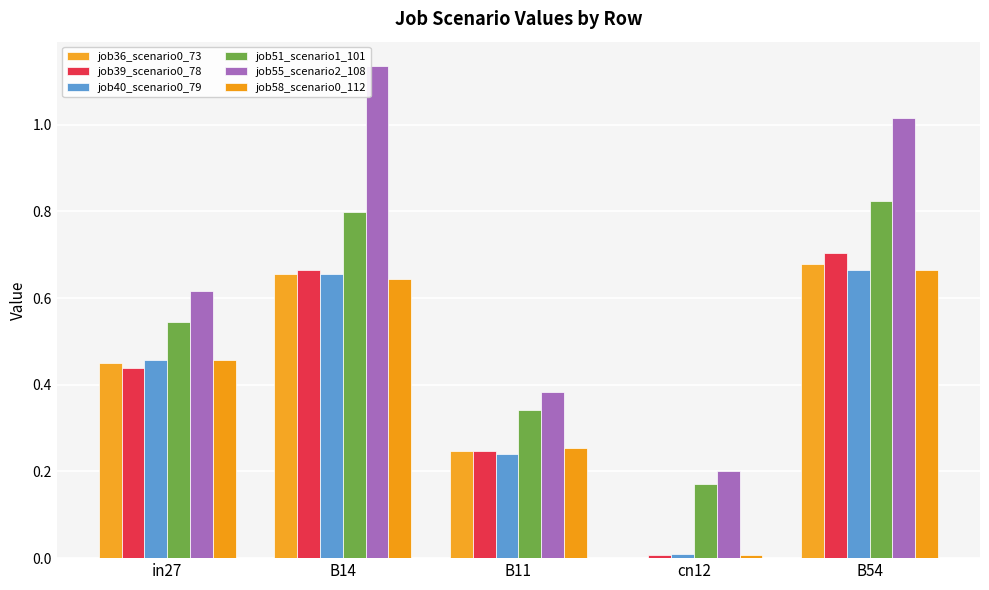

What position from the right is B14?

4